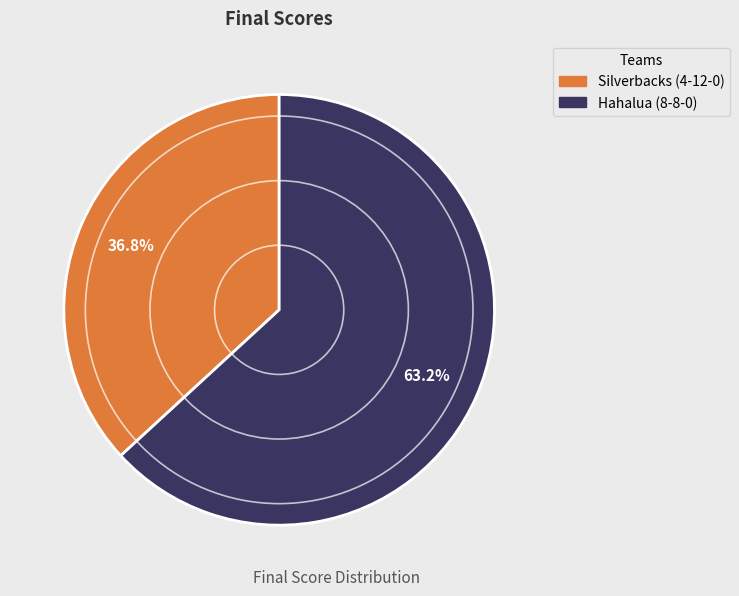

What portion of the pie excludes Hahalua (8-8-0)?

36.8%